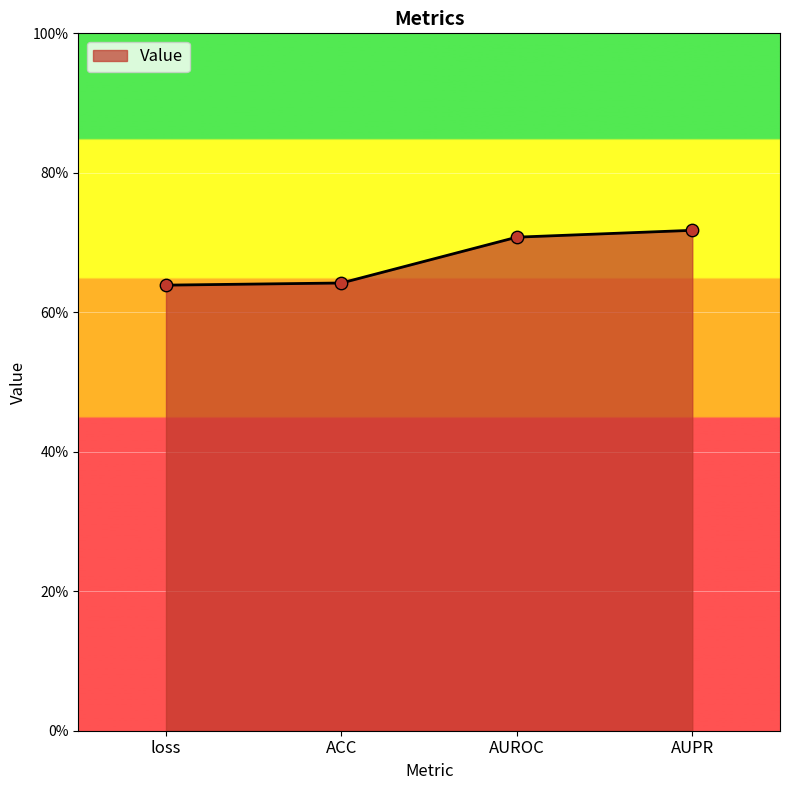

Which has a higher value, loss or AUPR?

AUPR